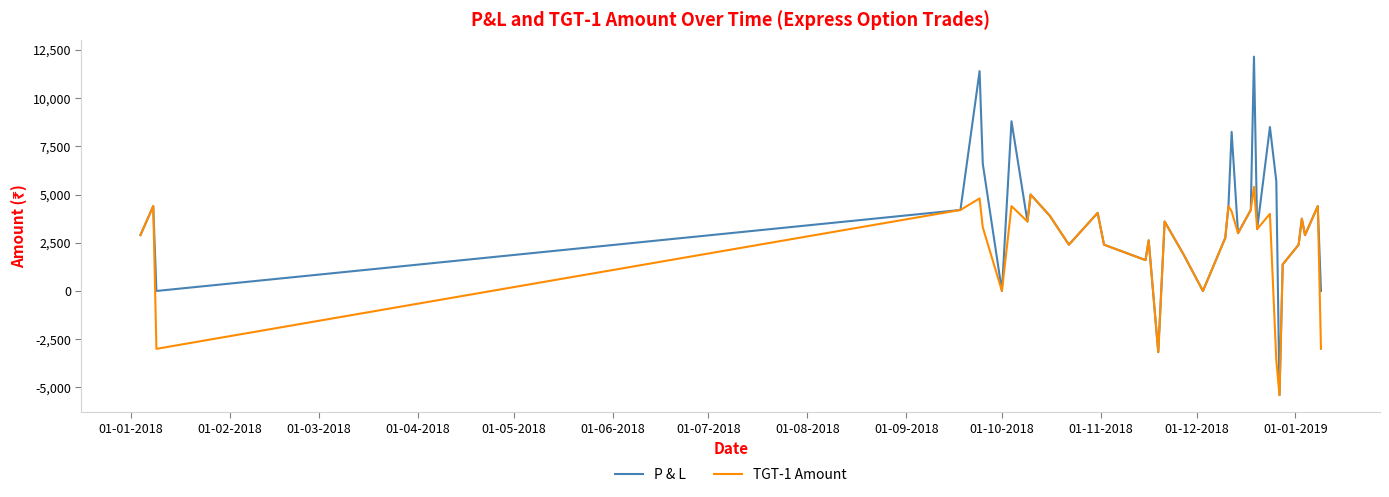

Rank the series by their average value, from lowest to highest.

TGT-1 Amount, P & L